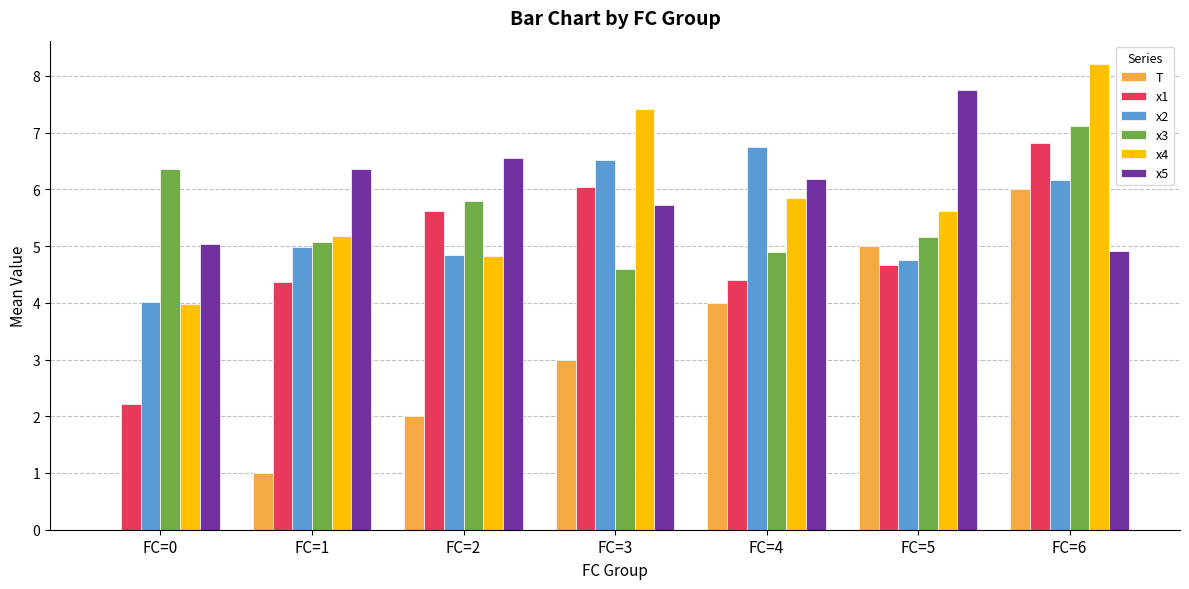

What is the sum of all x4 values?

41.1